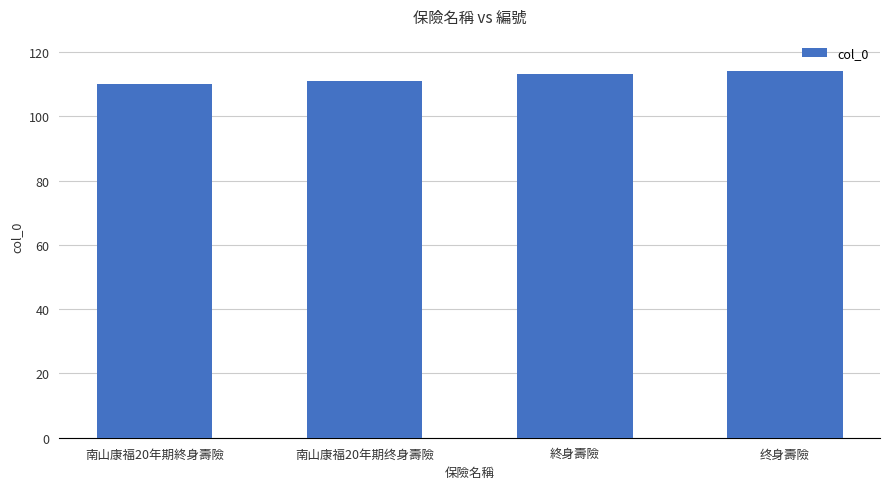

What is the greatest value displayed?

114